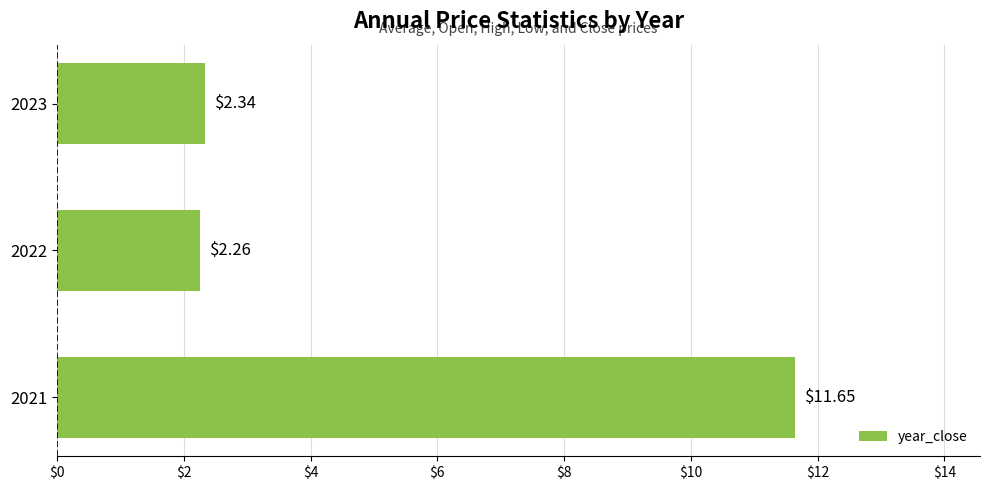

Does the chart contain stacked bars?

No